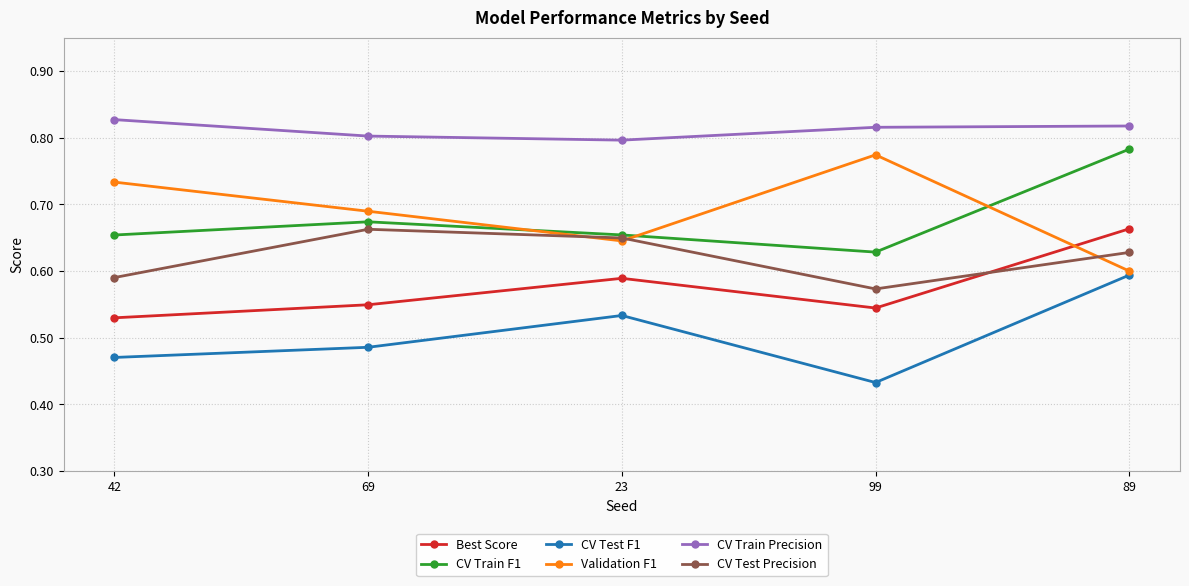

True or false: Validation F1 has a value of 0.9 at 23.

False